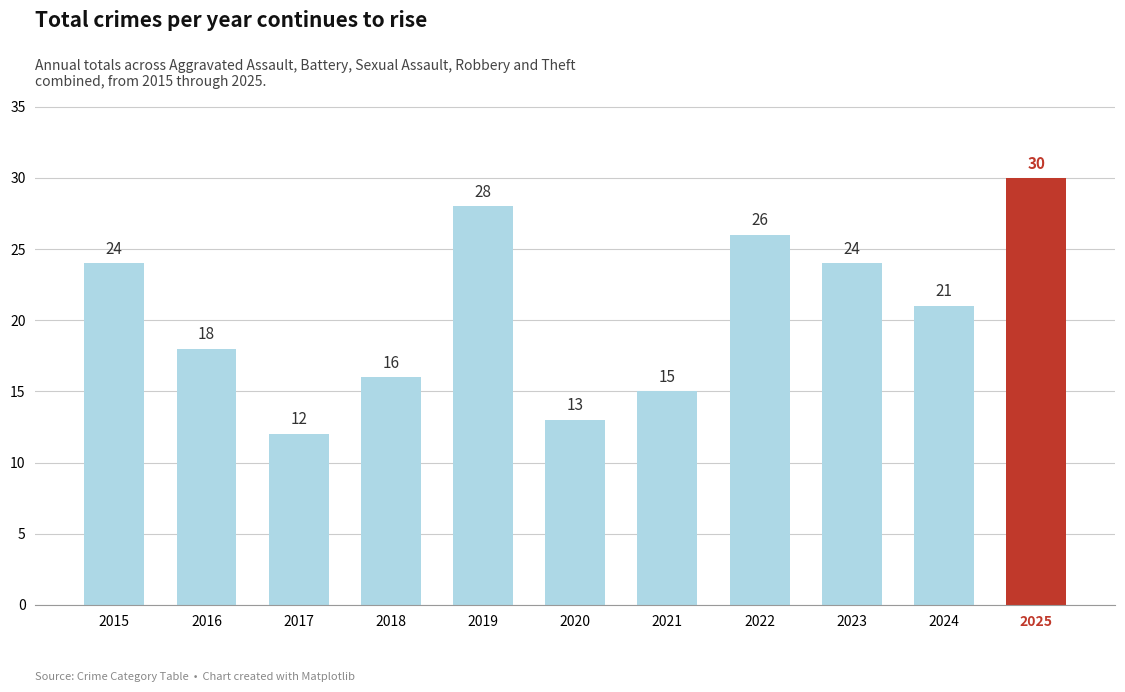

What is the ratio of the value at 2023 to the value at 2020?

1.8